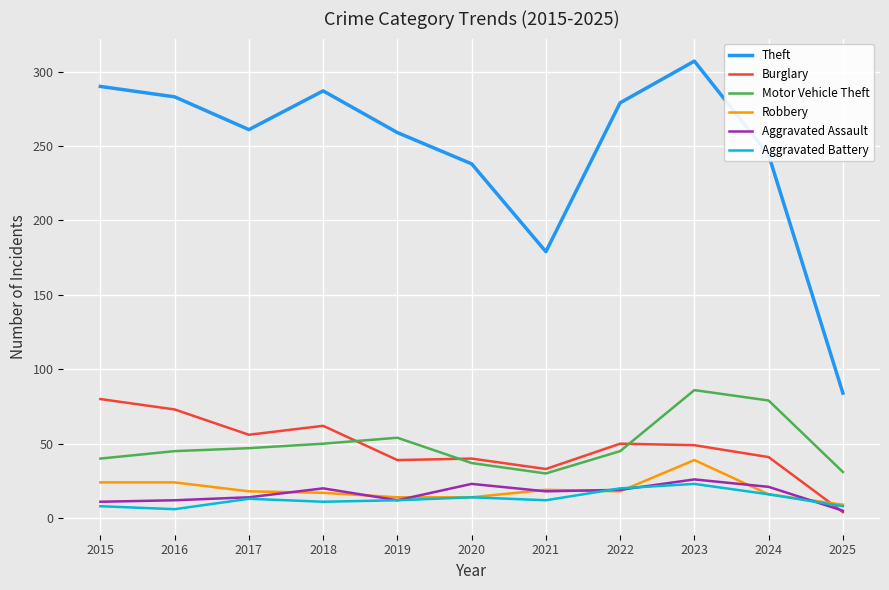

Count the number of categories in the chart.

11